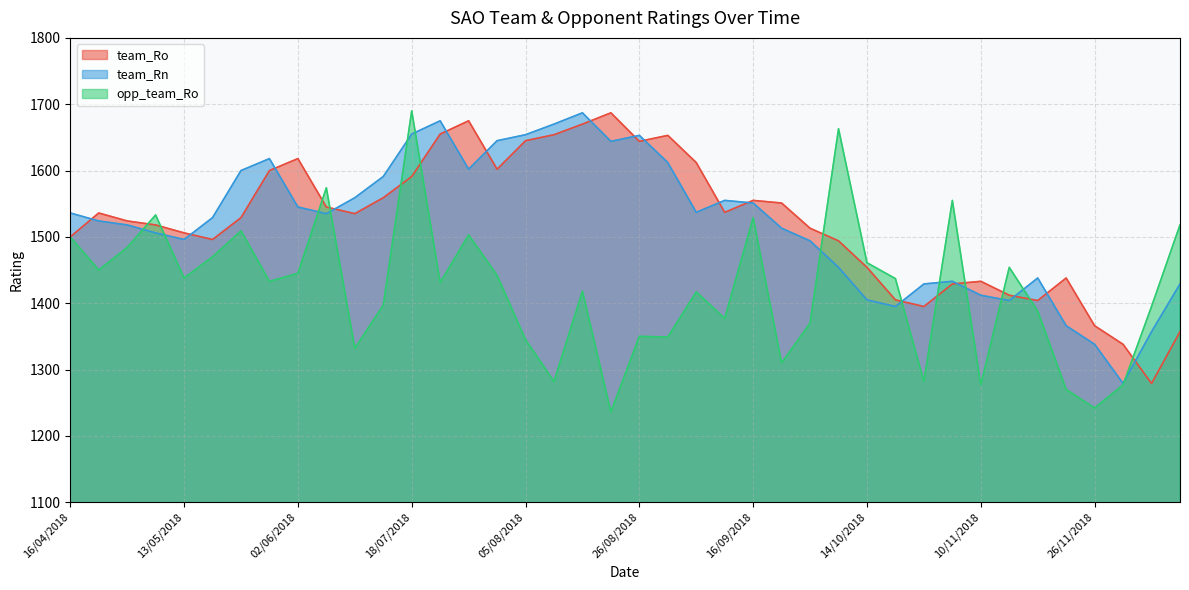

How many interior local valleys does the team_Ro series have?

8